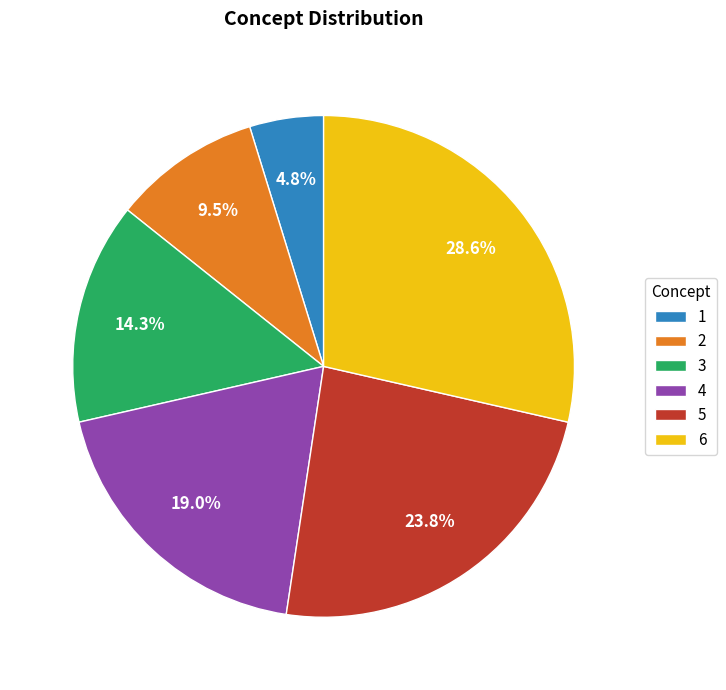

Between 4 and 1, which is larger?

4